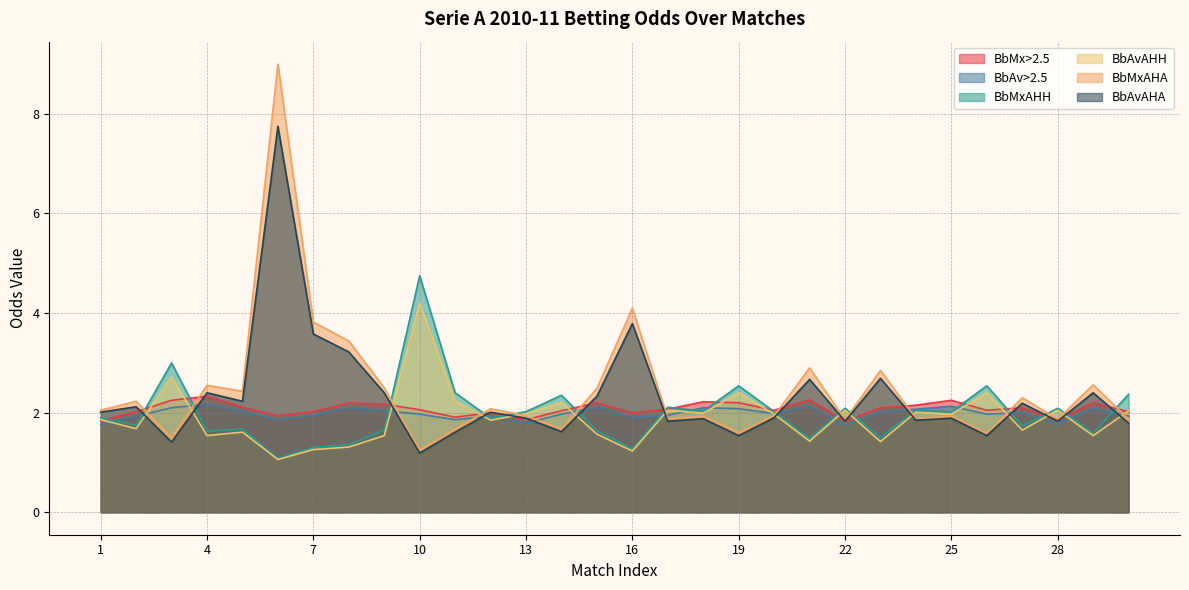

What is the value of the BbMx>2.5 point at the 8th from the left?

2.2